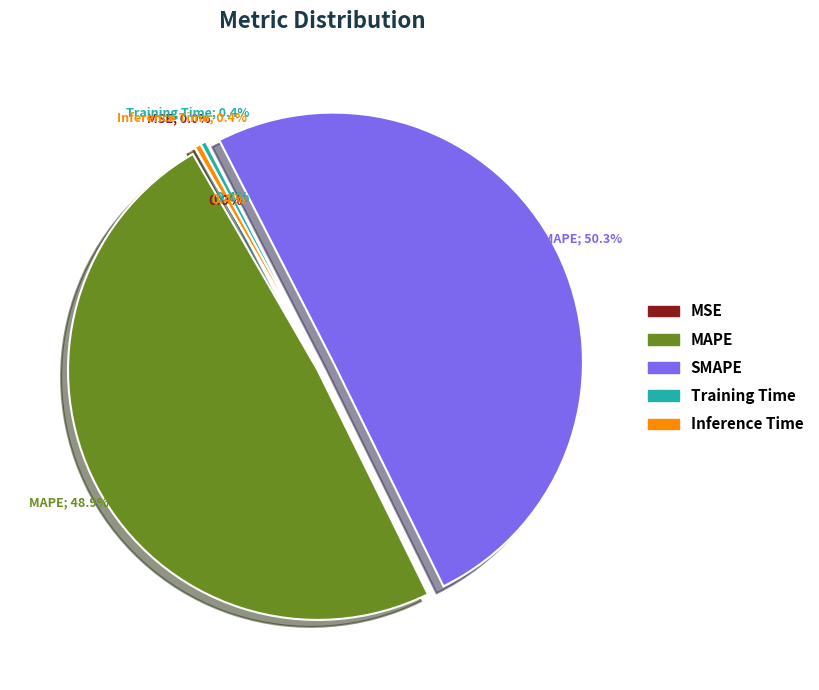

Count the number of slices in the pie.

5